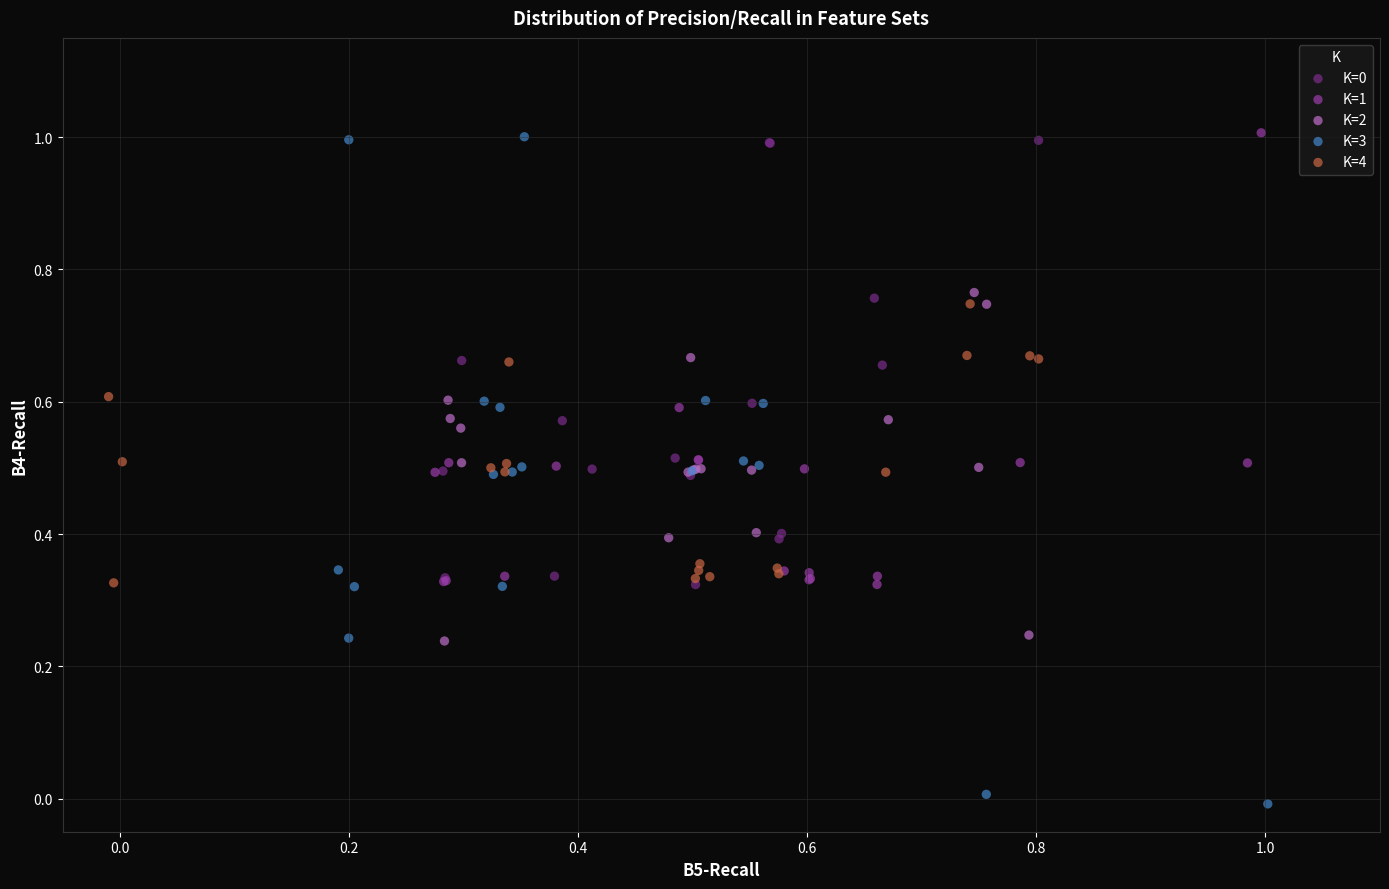

Which series contains the lowest Y value?

K=3